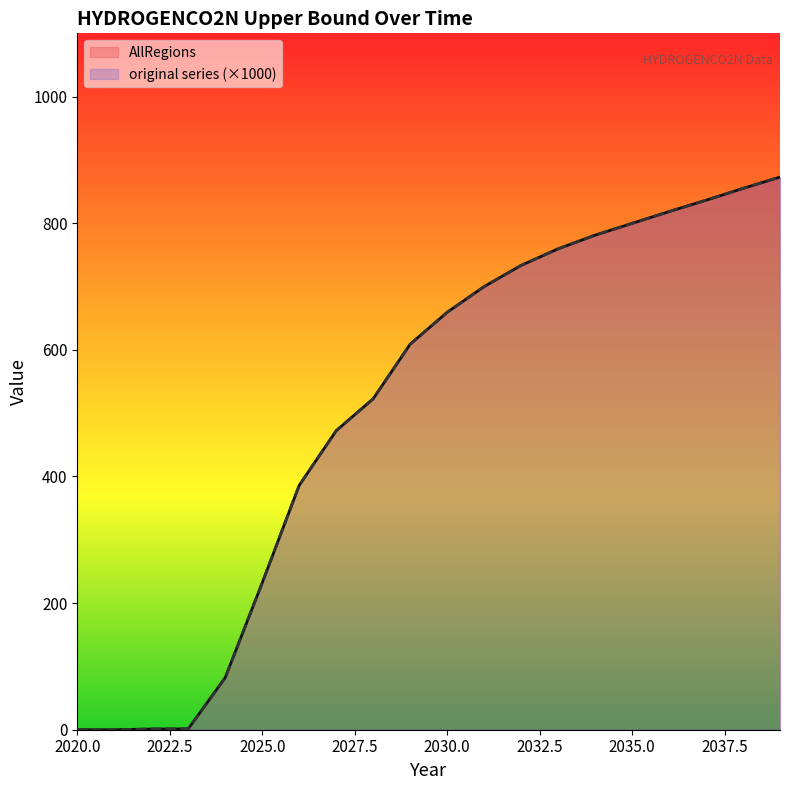

List the series in order of their peak value, highest first.

AllRegions, original series (×1000)